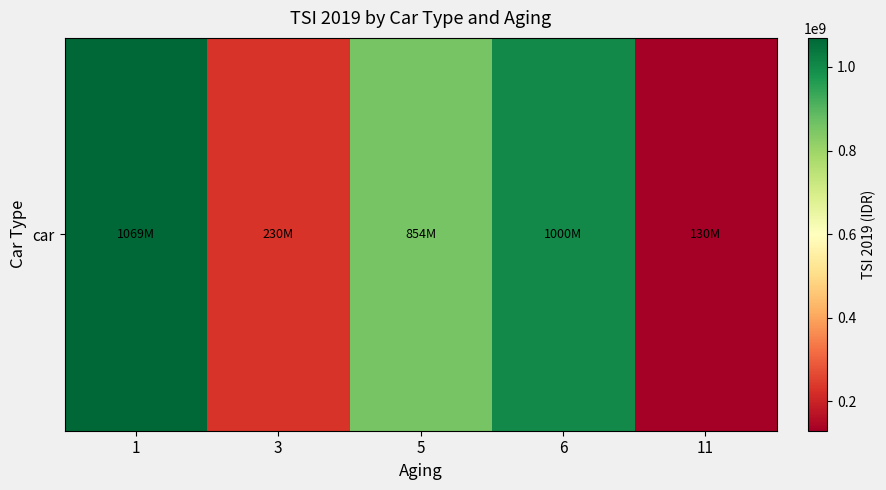

At which label does the data first exceed 854000000?

1